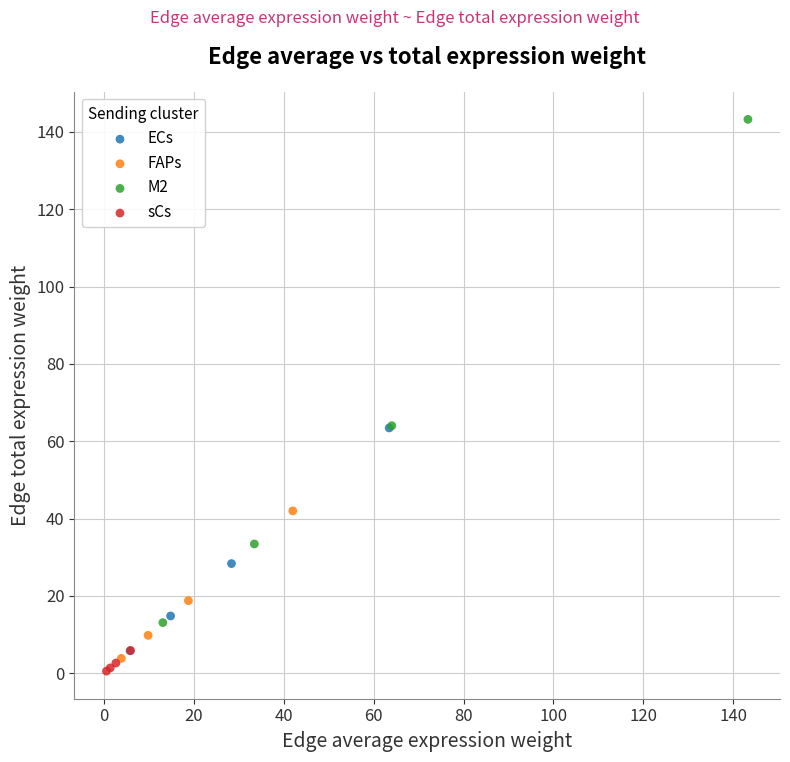

Which series contains the highest Y value?

M2